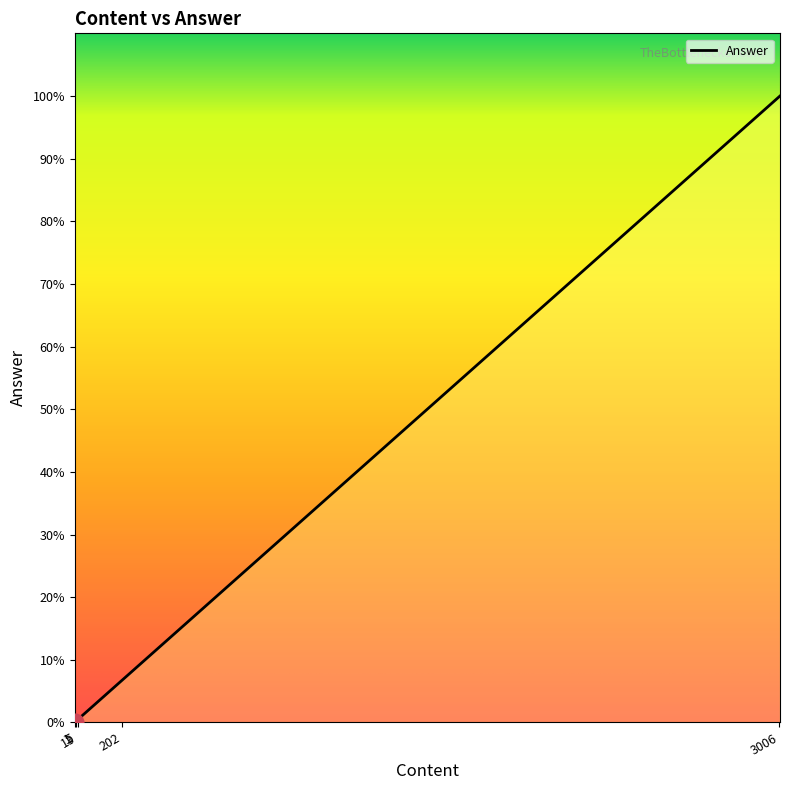

Is this an area chart (filled region under the line)?

No